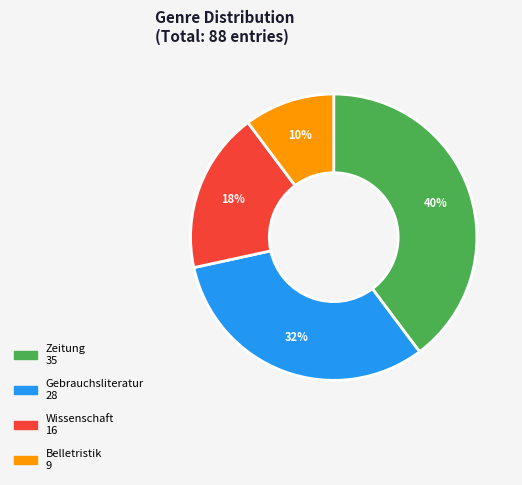

True or false: Gebrauchsliteratur accounts for 32% of the total.

True